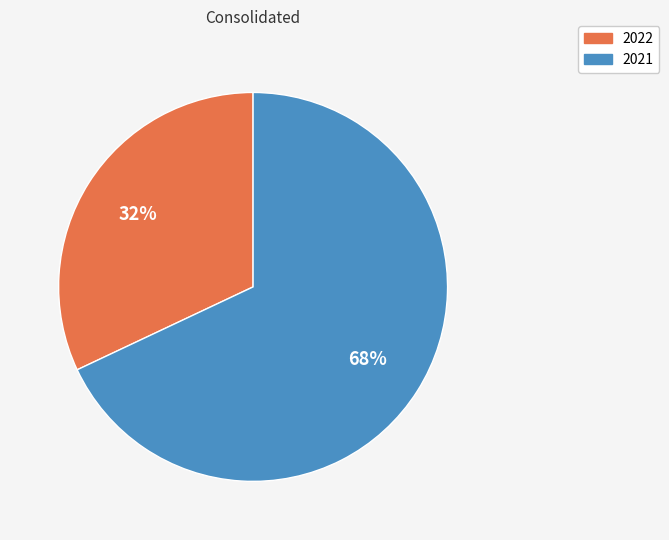

To the nearest percent, what is the combined percentage of 2022 and 2021?

100%